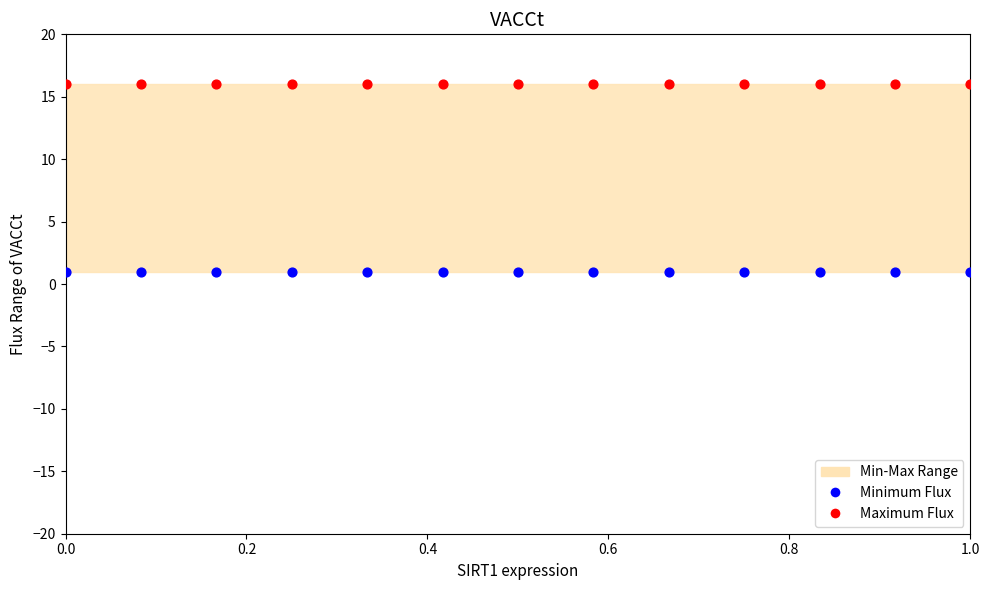

Which series contains the highest Y value?

Maximum Flux